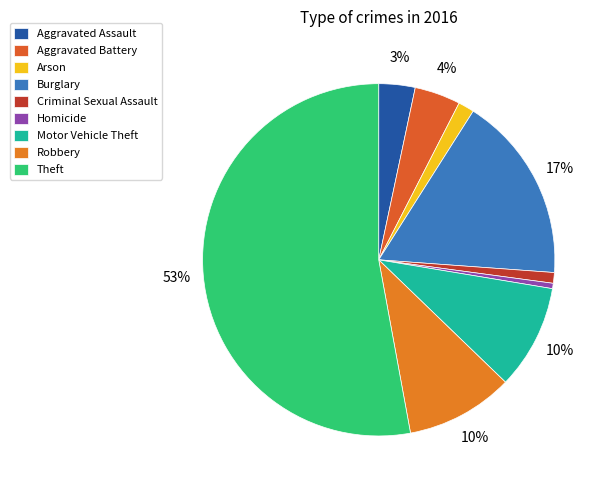

Count the number of slices in the pie.

9